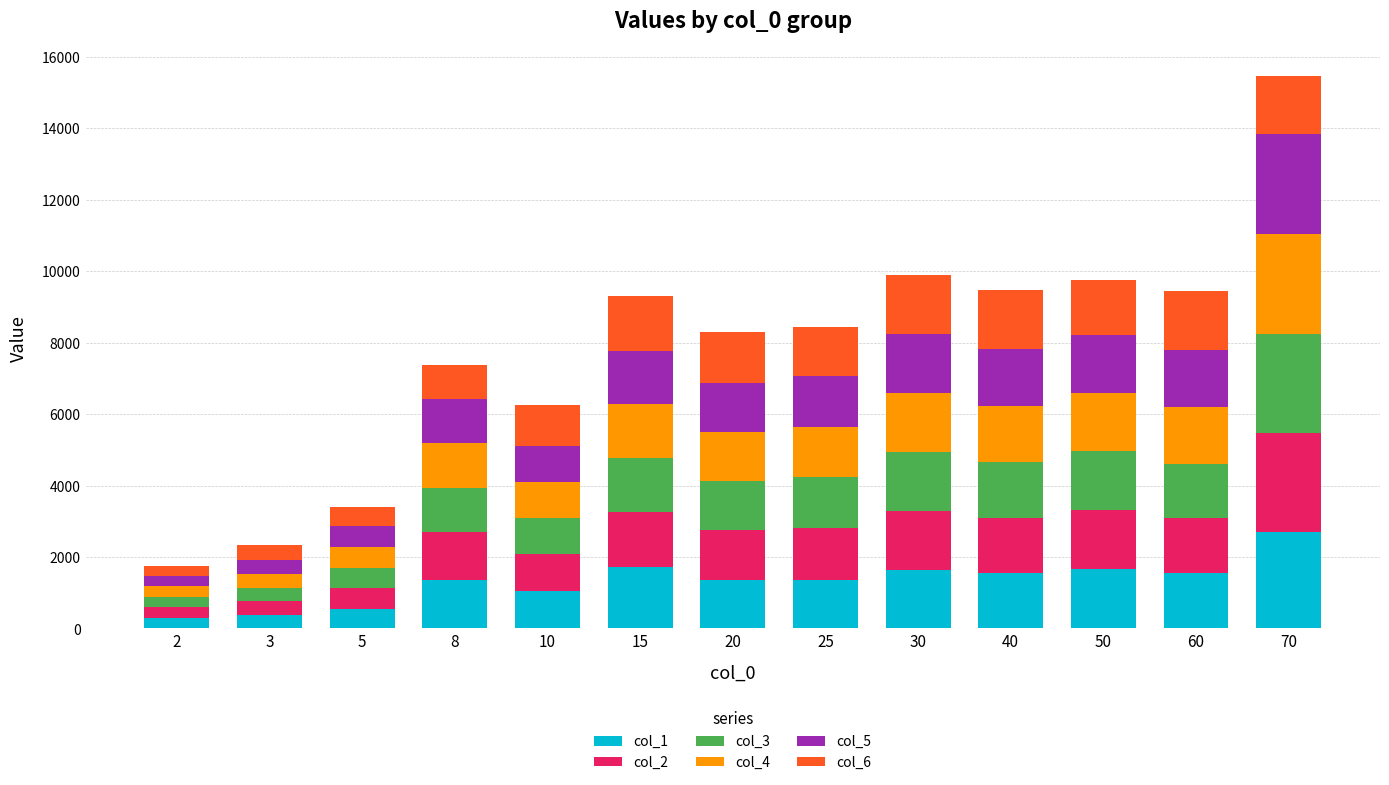

At which category is the sum across all series the highest?

70